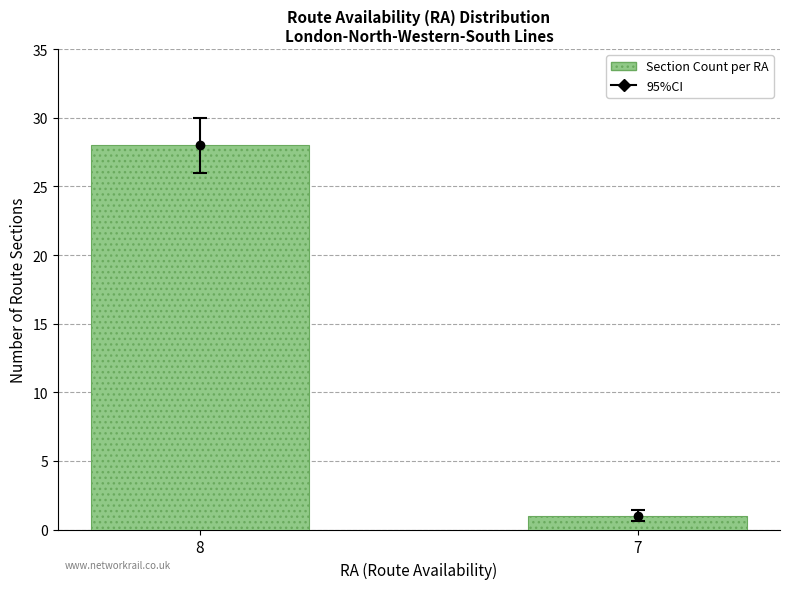

Read the value at 8, to the nearest 5.

30